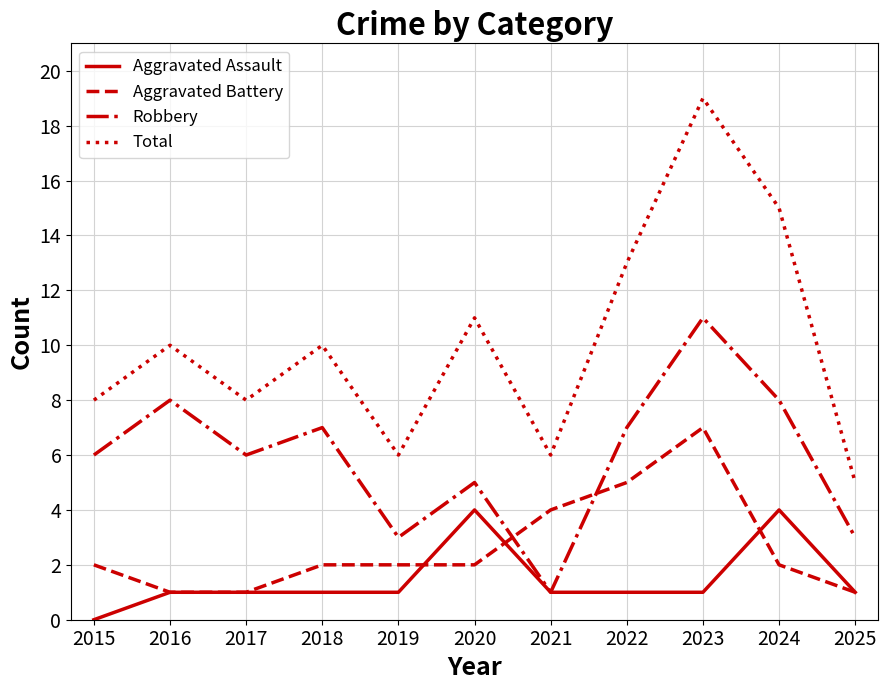

At which category does Total reach its first local peak?

2016